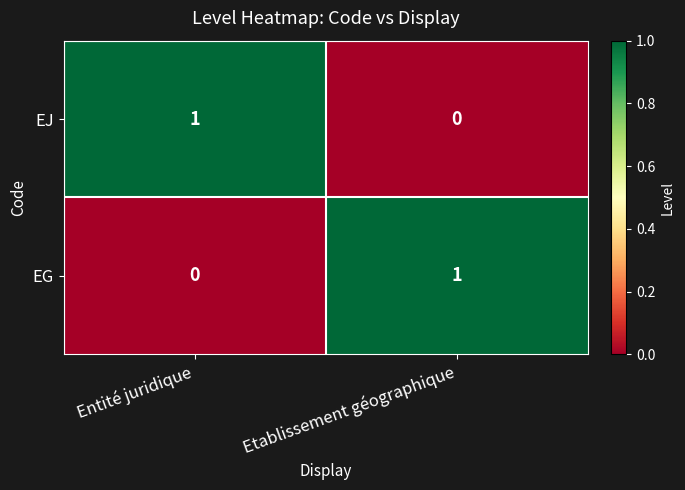

List the labels in order of EG value, largest first.

Etablissement géographique, Entité juridique